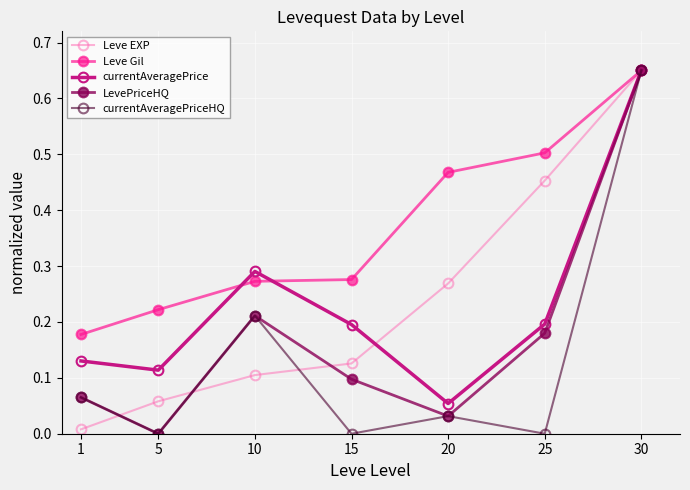

Does the chart have visible grid lines?

Yes